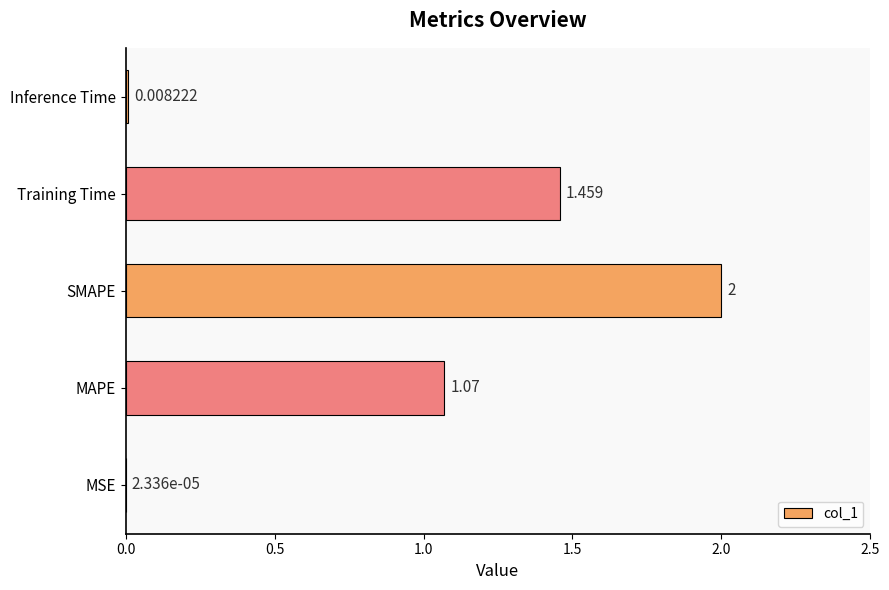

Where is the data nearest to the value 1?

MAPE